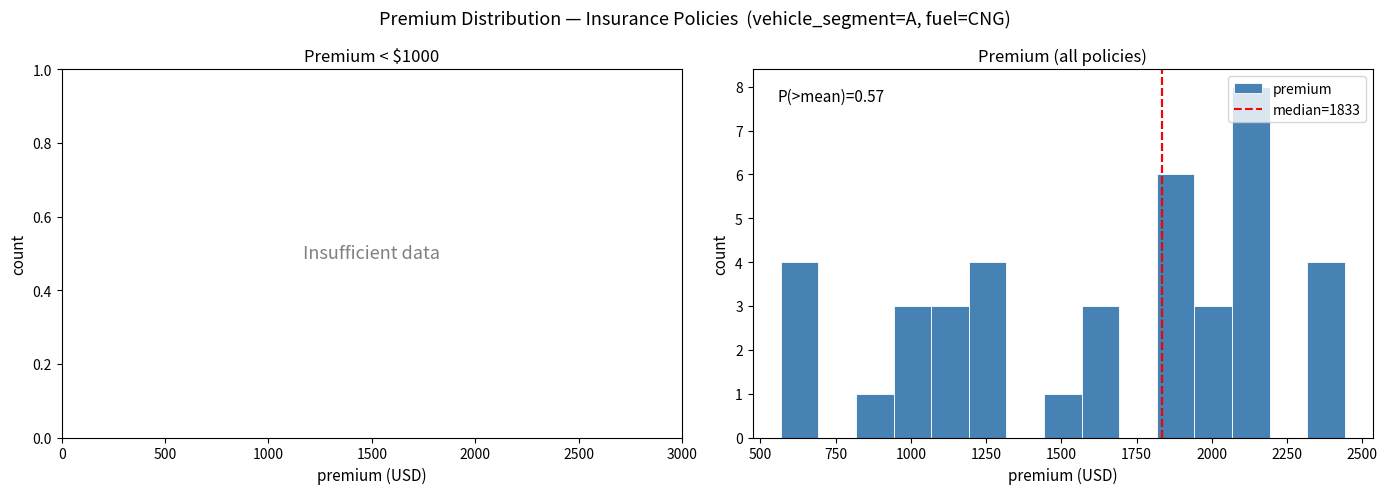

Read against the x-axis, roughly where is the centre of the tallest bar?

2150